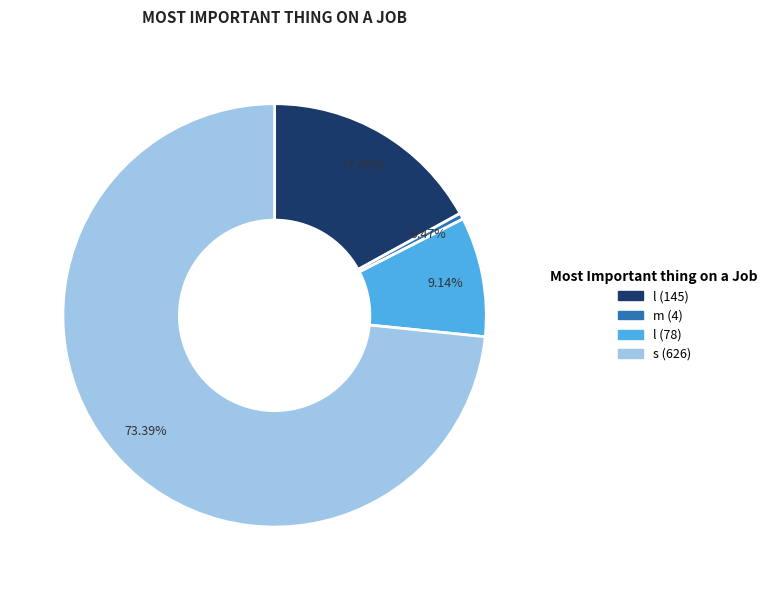

Does any single category account for the majority?

Yes